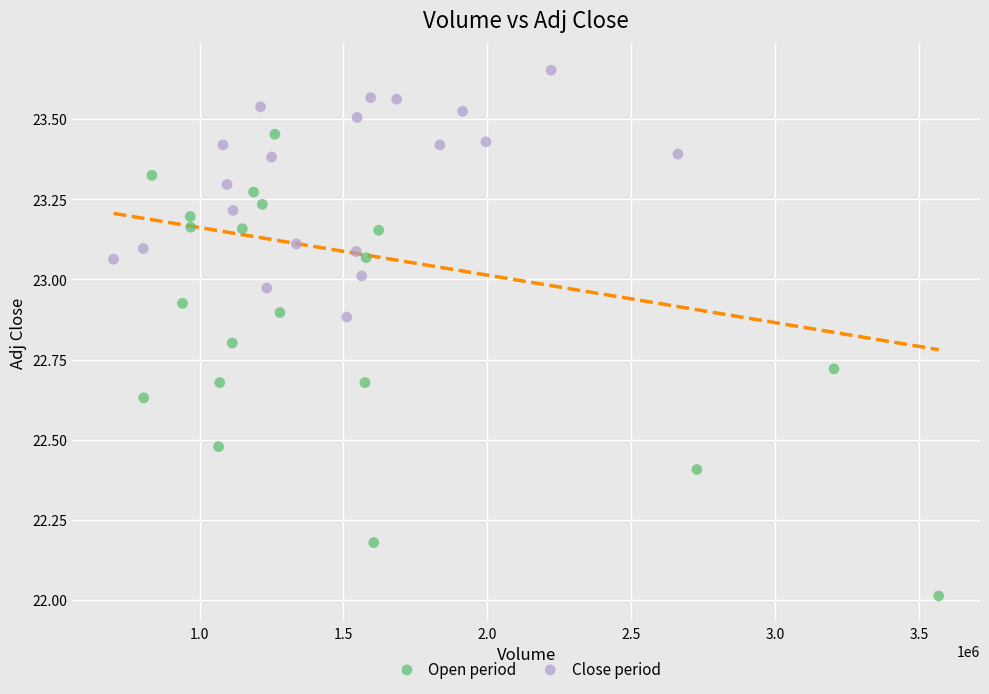

Which series has the widest spread of Y values?

Open period